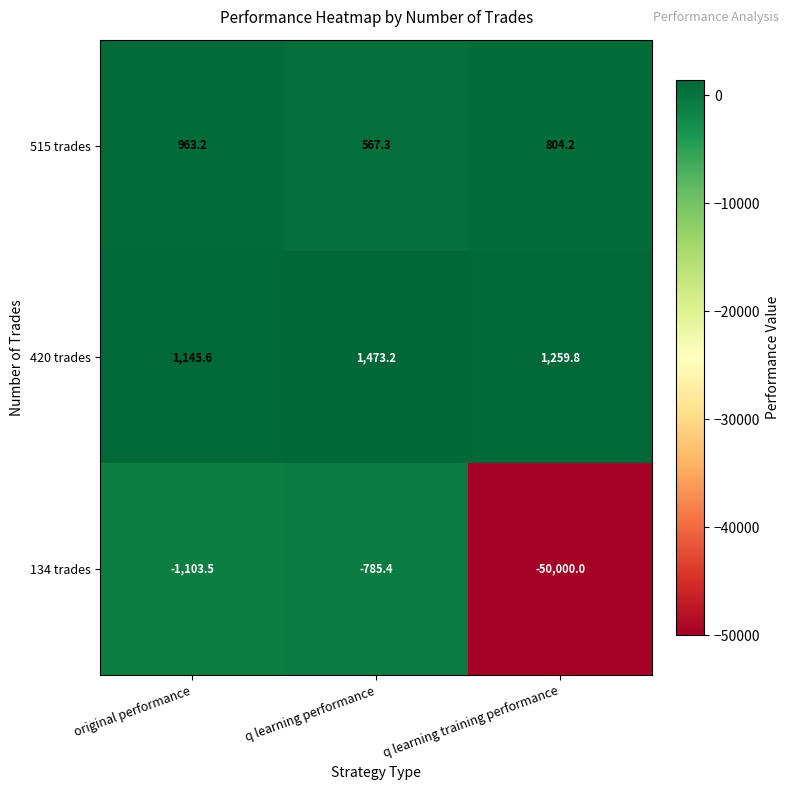

Rank the series by their maximum value, from lowest to highest.

134 trades, 515 trades, 420 trades